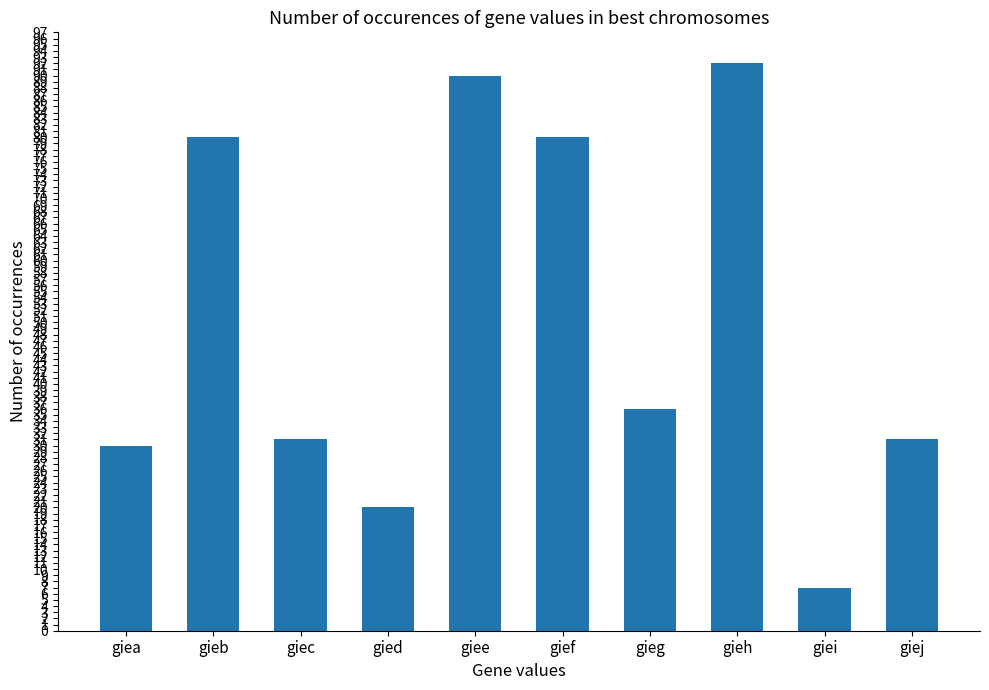

Approximately how many times larger is the value at giea compared to giee?

0.3